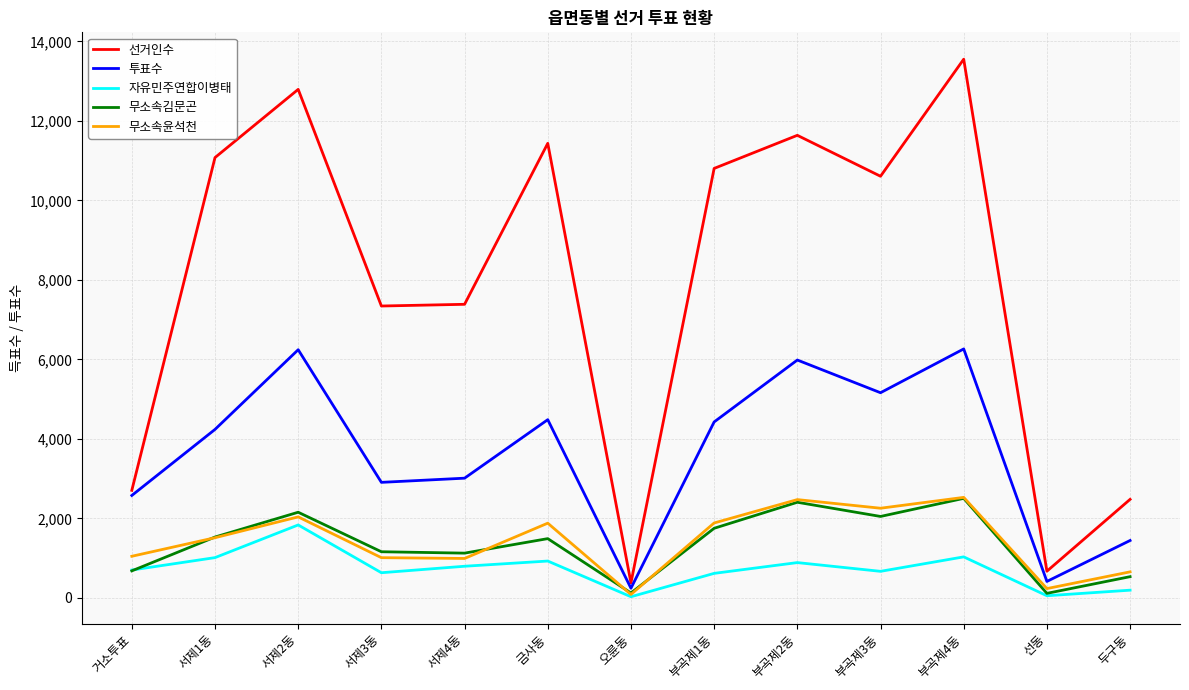

True or false: 선거인수 and 무소속김문곤 intersect in this chart.

False